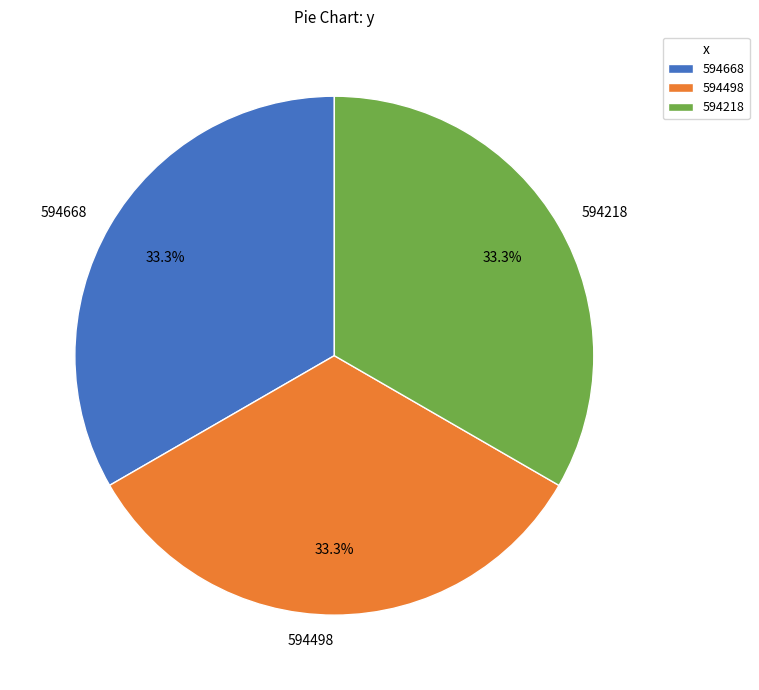

Does 594668 represent more than half of the total?

No